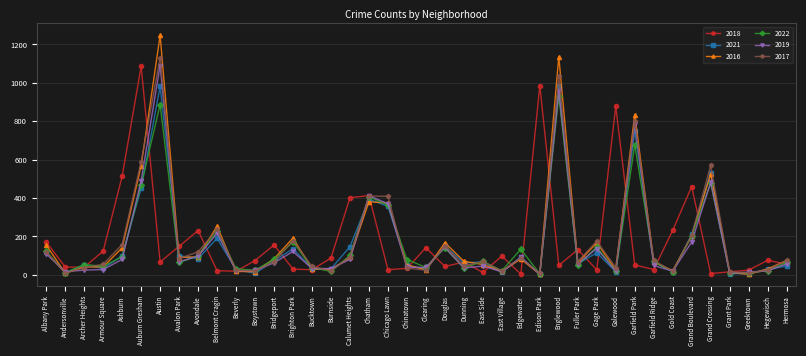

Count the number of data series in this chart.

6